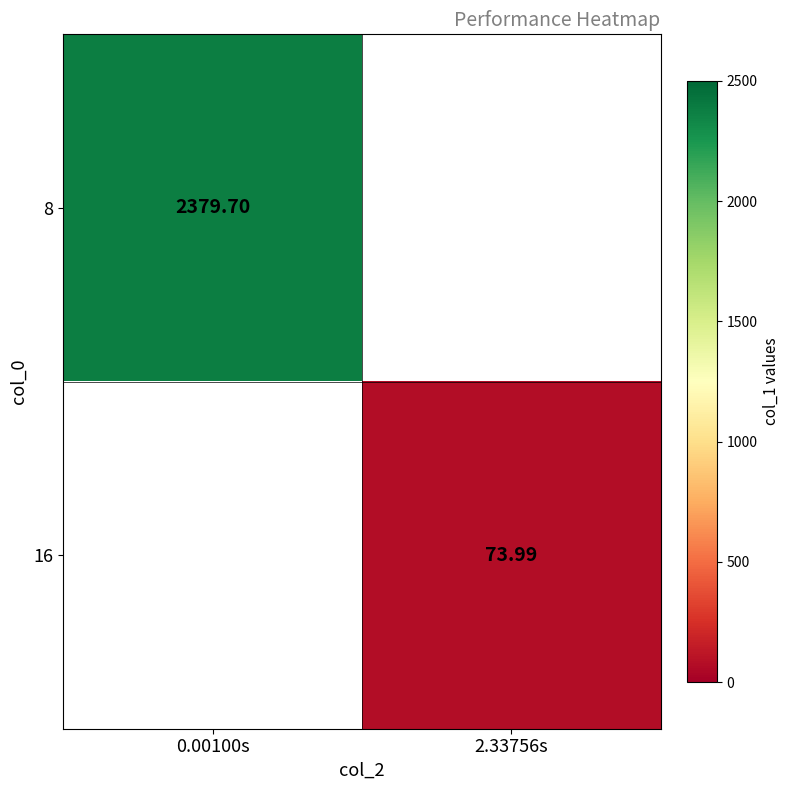

Count the number of categories in the chart.

2